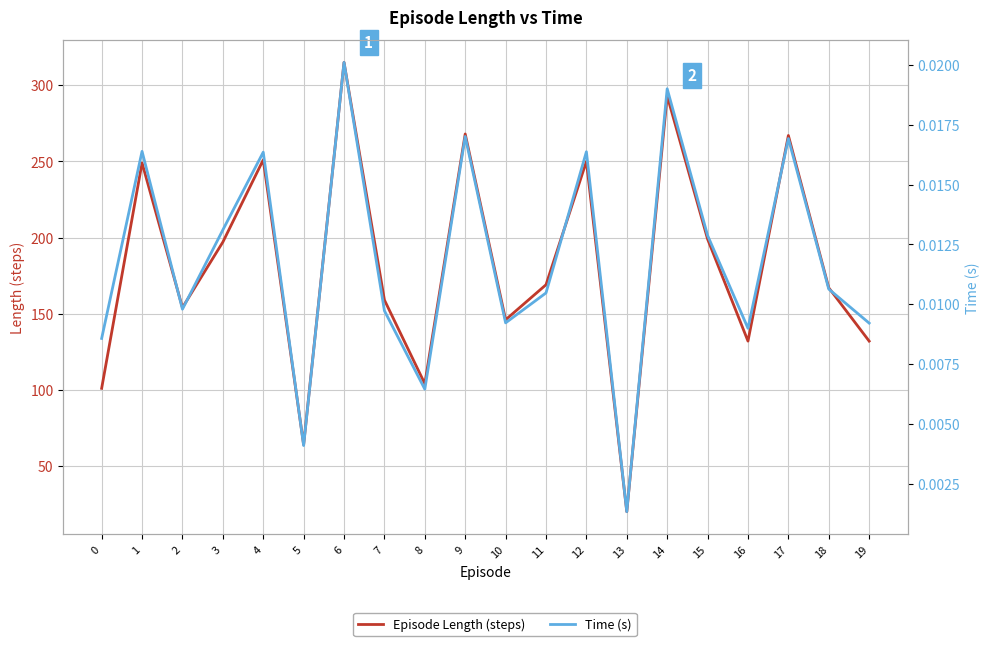

True or false: Episode Length (steps) and Time (s) intersect in this chart.

False